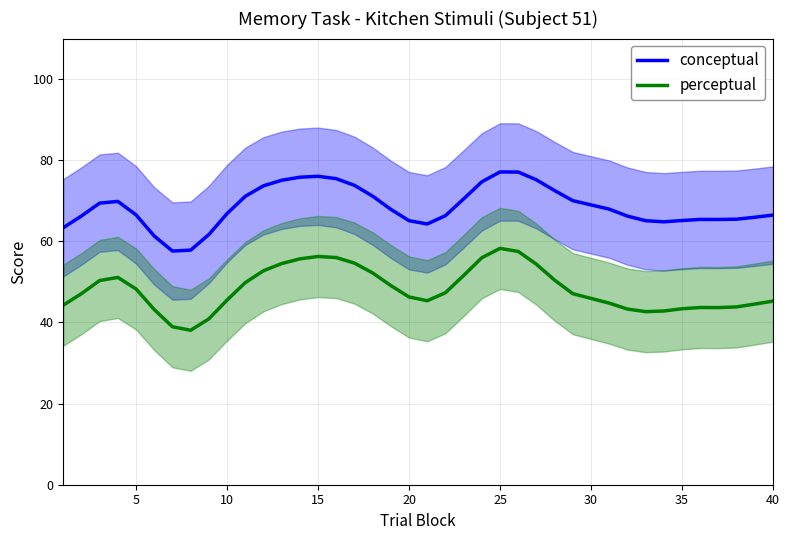

The conceptual series shows 76.0 at 15. True or false?

True